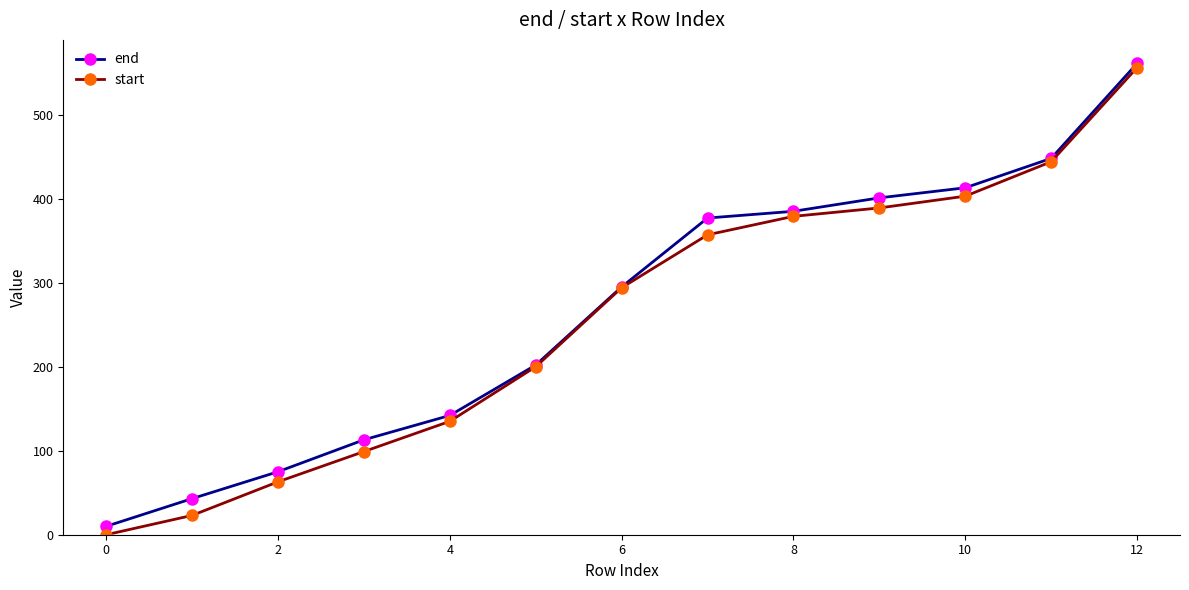

What are all the series names shown in the legend?

end, start